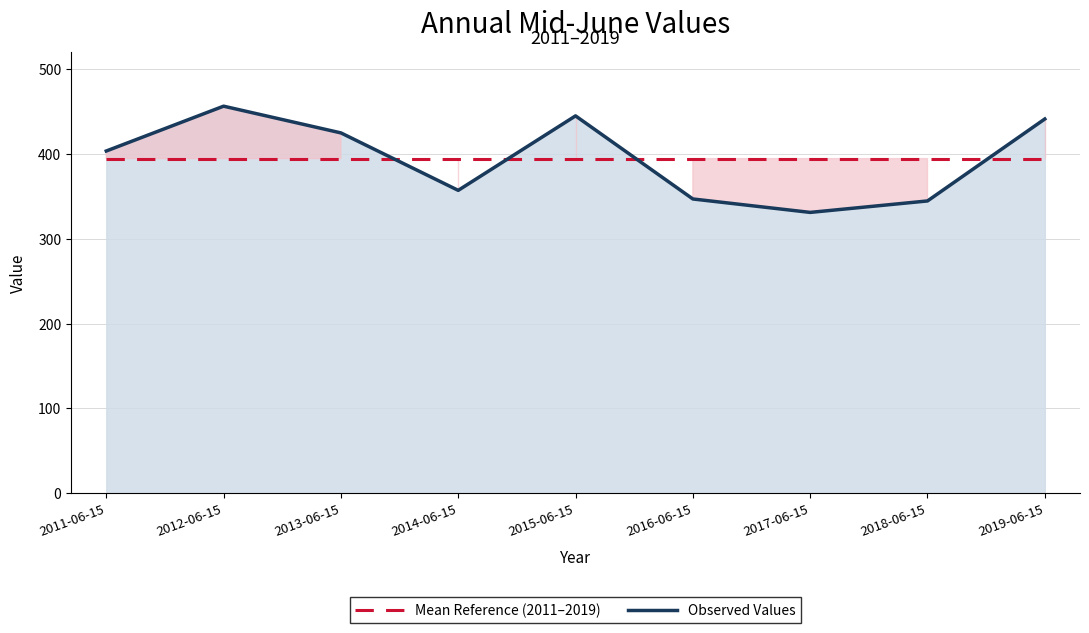

What is the average value of the Observed Values series?

394.3